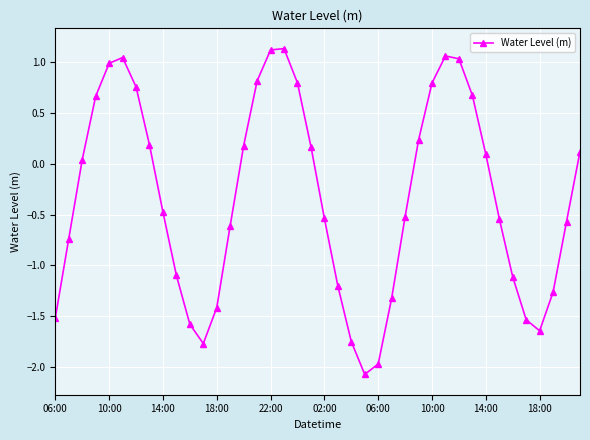

What is the difference between the maximum and minimum values?

3.2